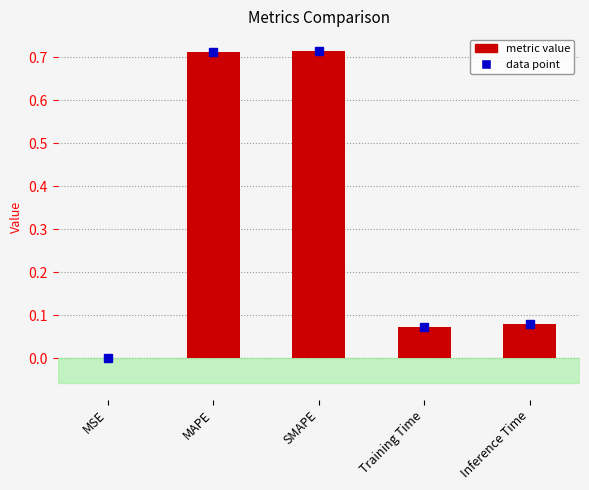

The chart shows a value of 0.0 at MSE. True or false?

True